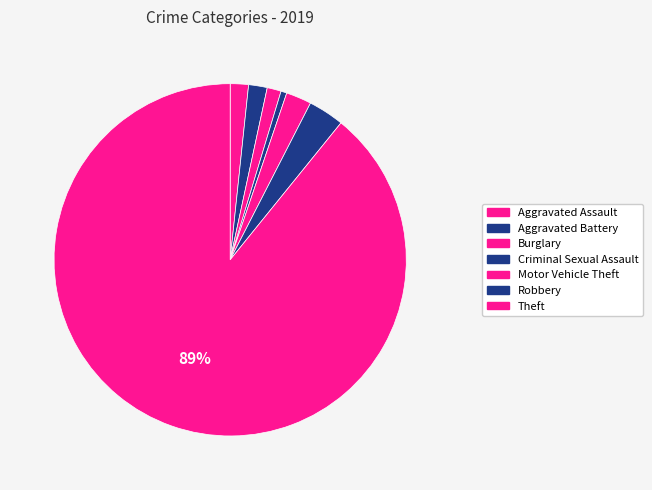

Count the number of slices in the pie.

7